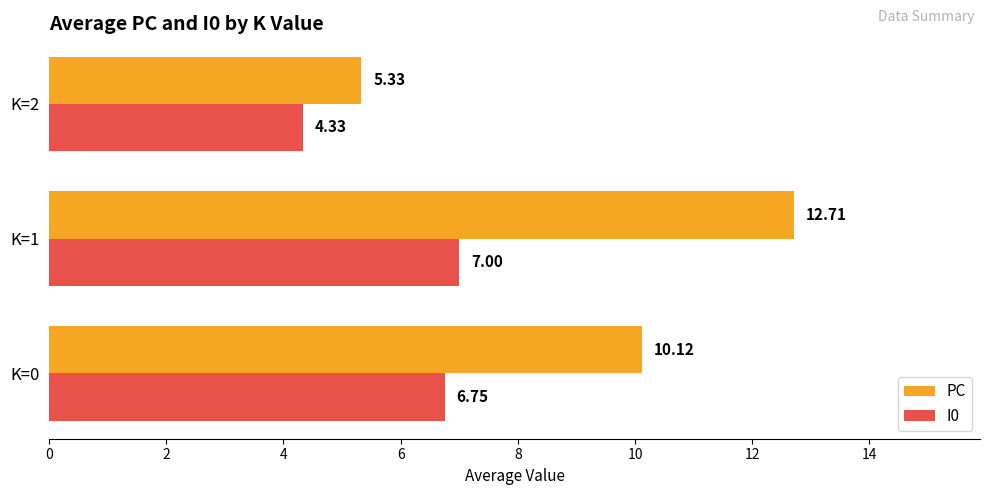

Rank the series at K=2 from highest to lowest value.

PC, I0